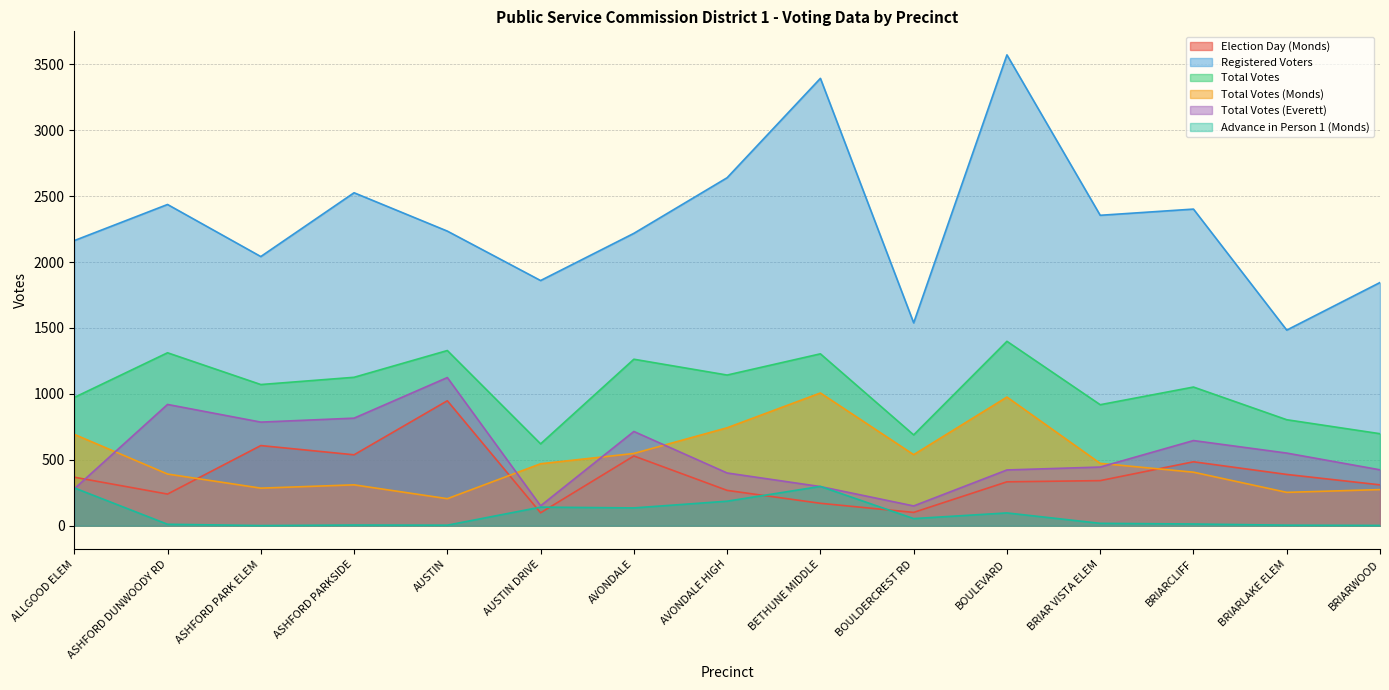

How many values in the Registered Voters series are below 2235?

7